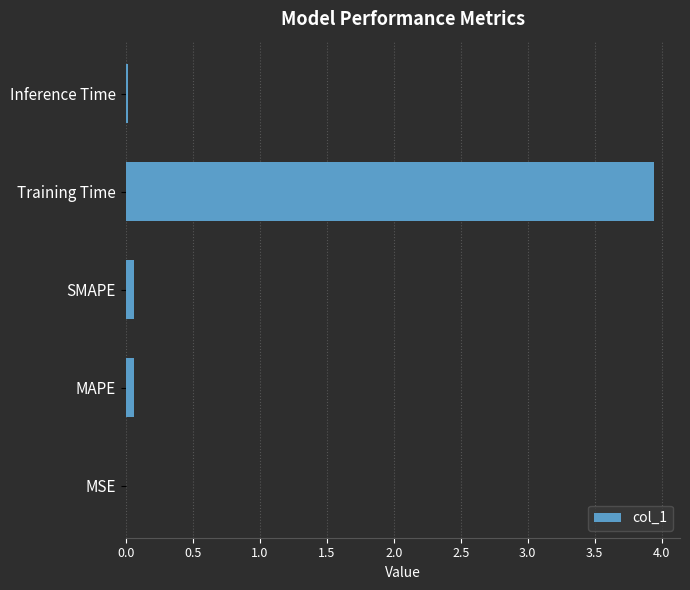

Count the number of data series in this chart.

1